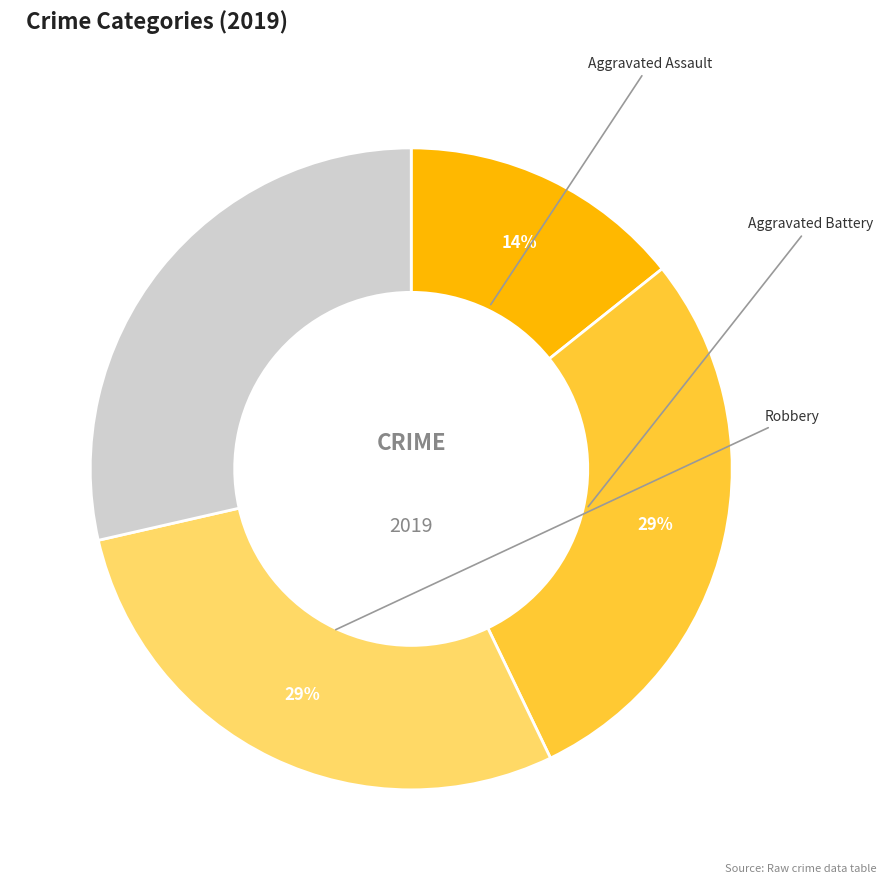

Does any single category account for the majority?

No